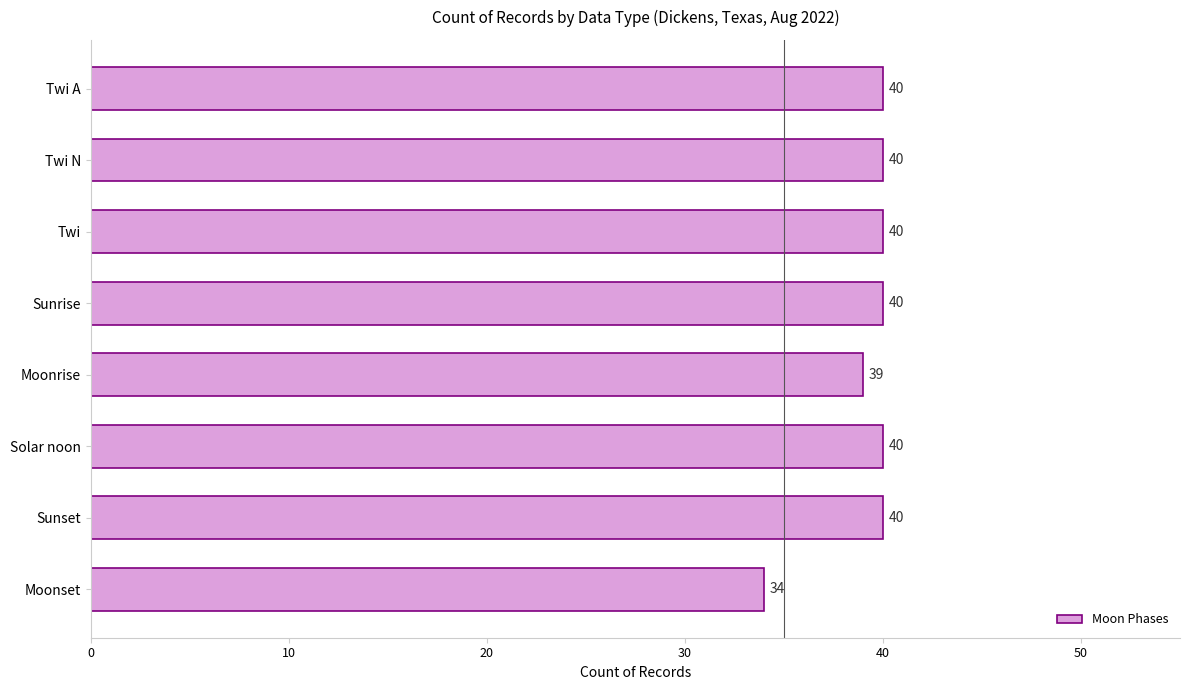

Count the values in the range 40 to 41.

6